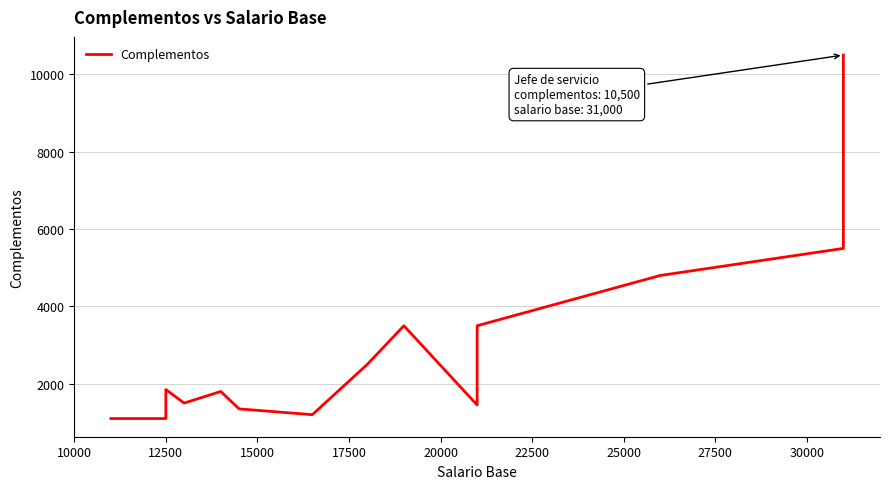

The chart shows a value of 1805 at 25000. True or false?

False